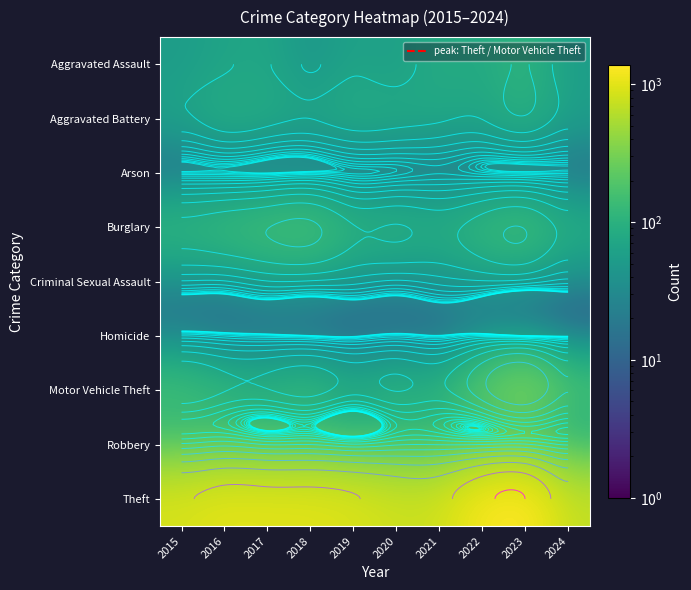

The value of Aggravated Assault at 2019 is 65. True or false?

True